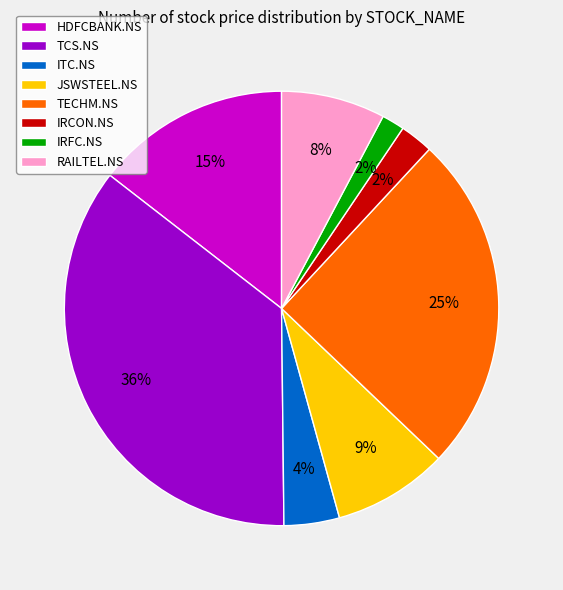

How many slices are in this pie chart?

8